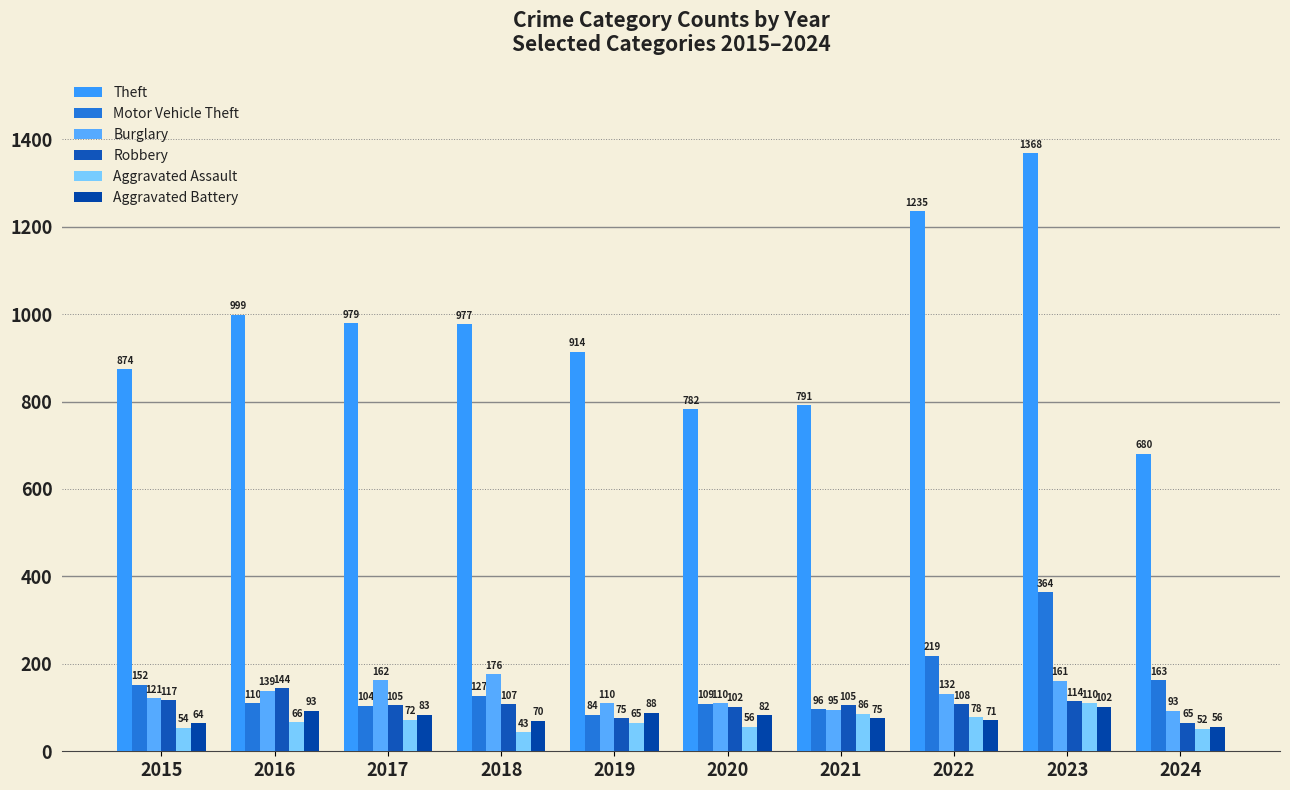

What is the value of the Aggravated Assault bar at the 5th from the left?

65